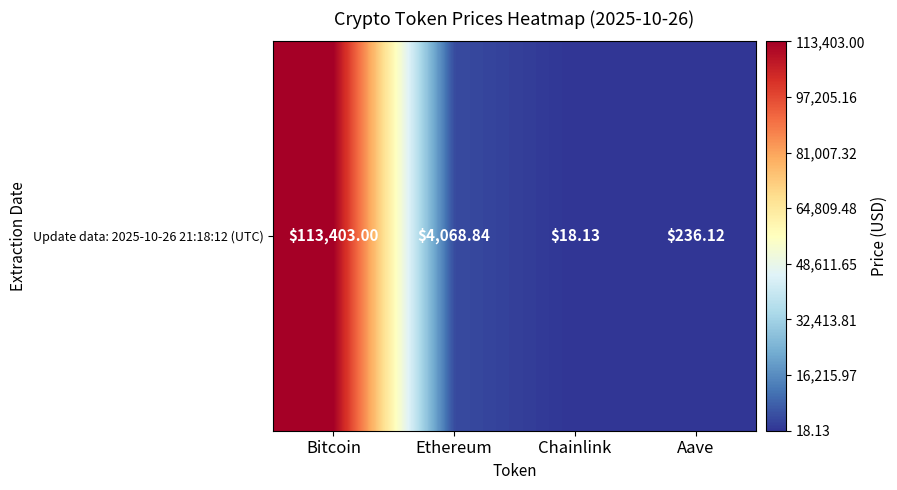

At which category does the chart reach its minimum across all series?

Chainlink